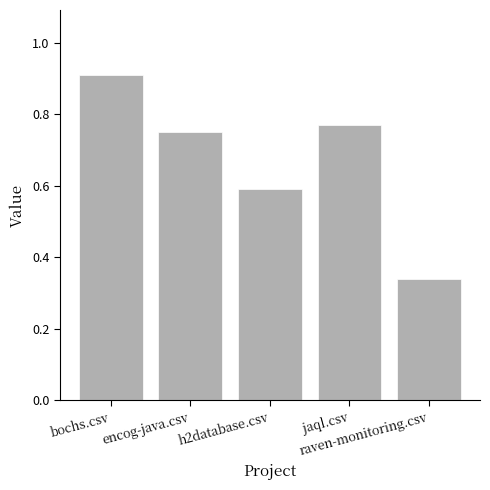

Which has a higher value, raven-monitoring.csv or encog-java.csv?

encog-java.csv